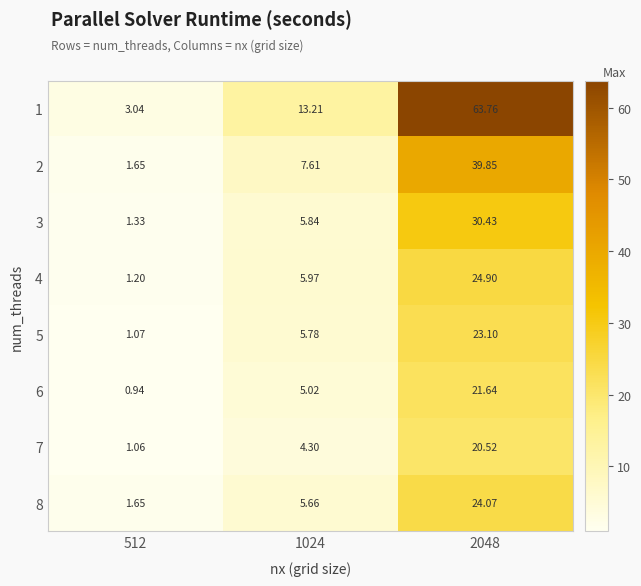

Rank the series at 2048 from lowest to highest value.

7, 6, 5, 8, 4, 3, 2, 1